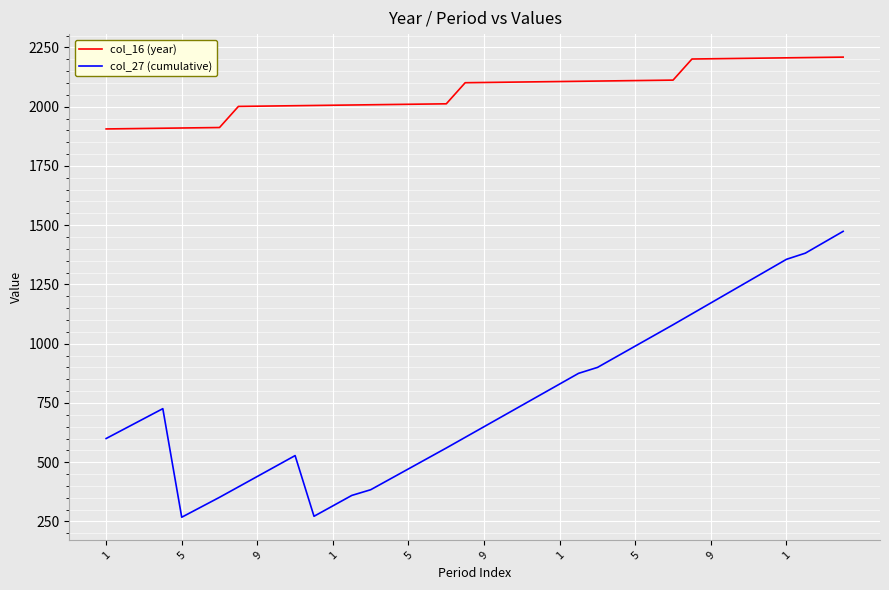

True or false: col_16 (year) and col_27 (cumulative) intersect in this chart.

False